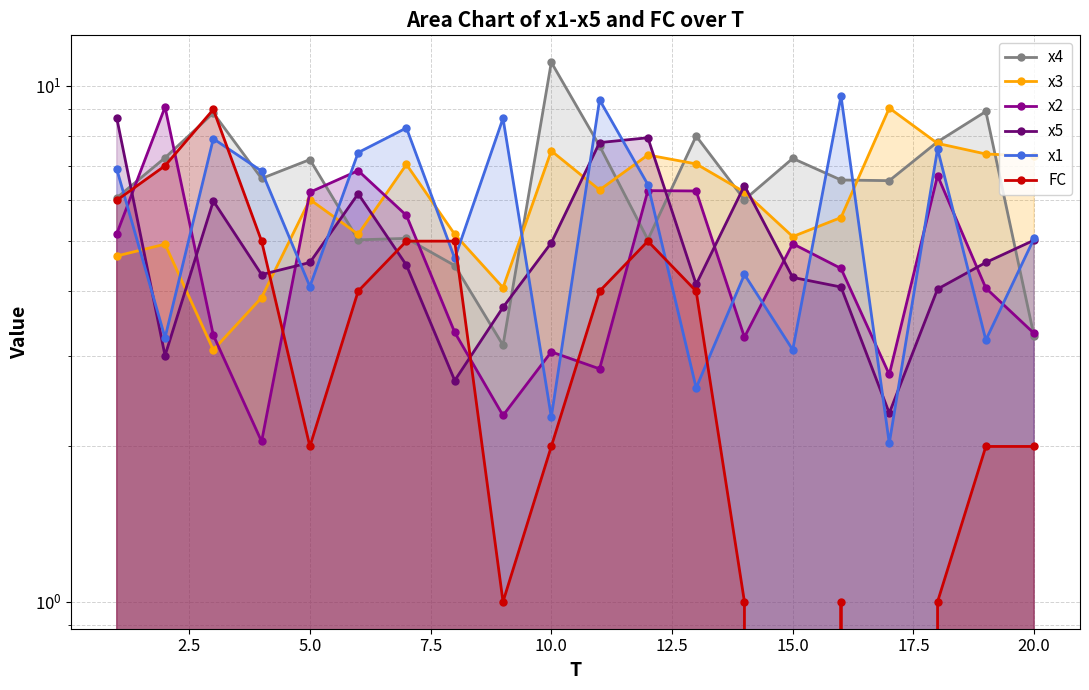

What are all the series names shown in the legend?

x4, x3, x2, x5, x1, FC